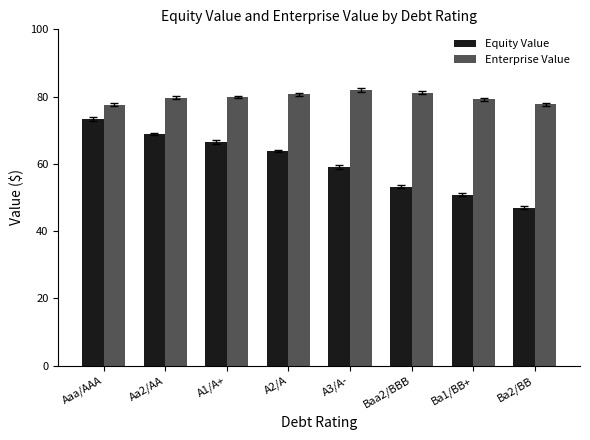

Does the chart contain any negative values?

No